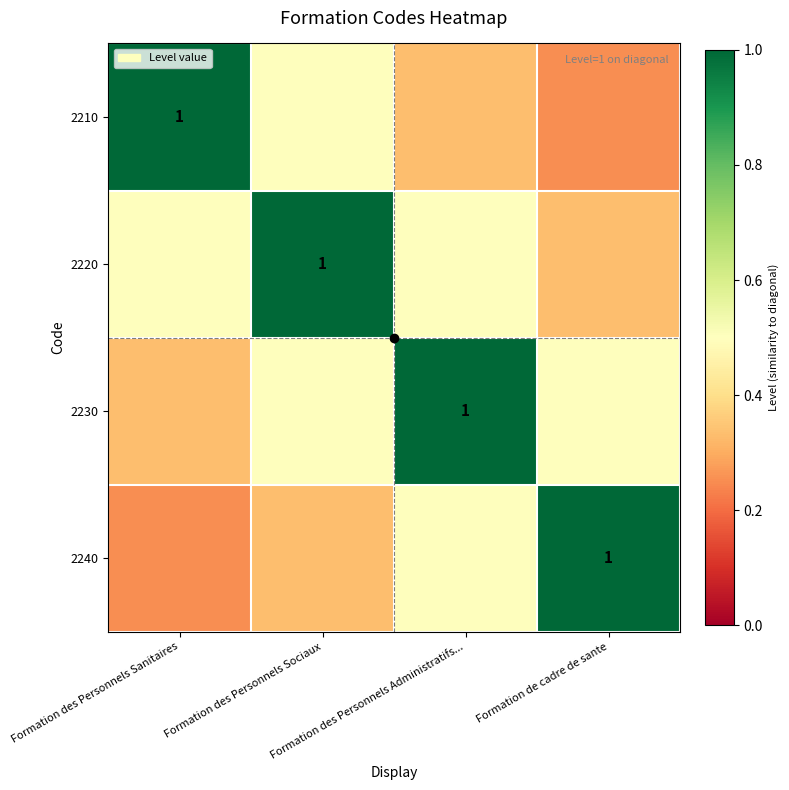

What is the difference between the maximum and minimum values in the 2240 series?

0.8